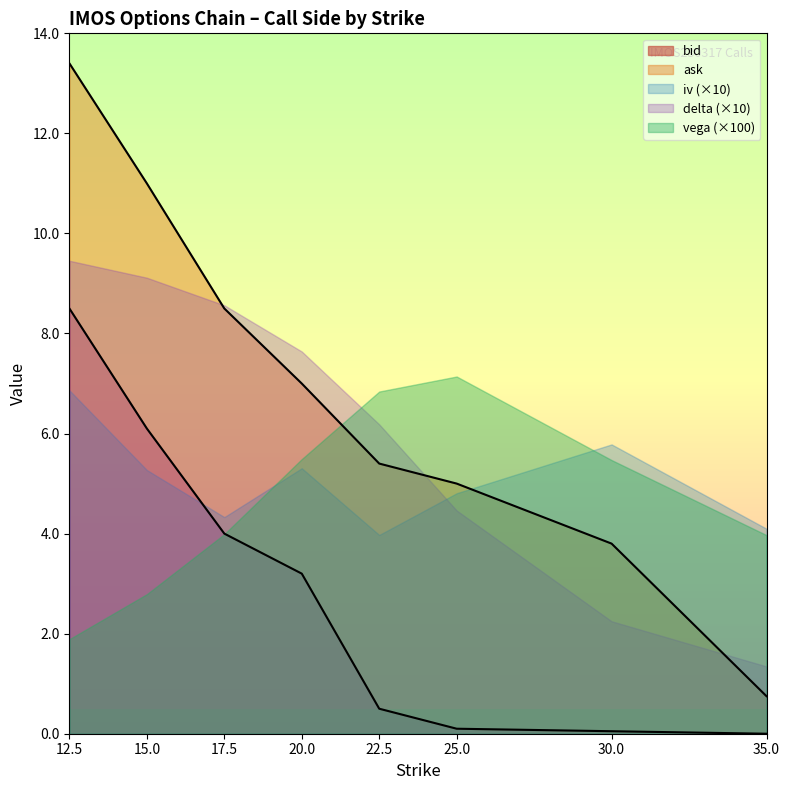

What position from the left is 22.5?

5